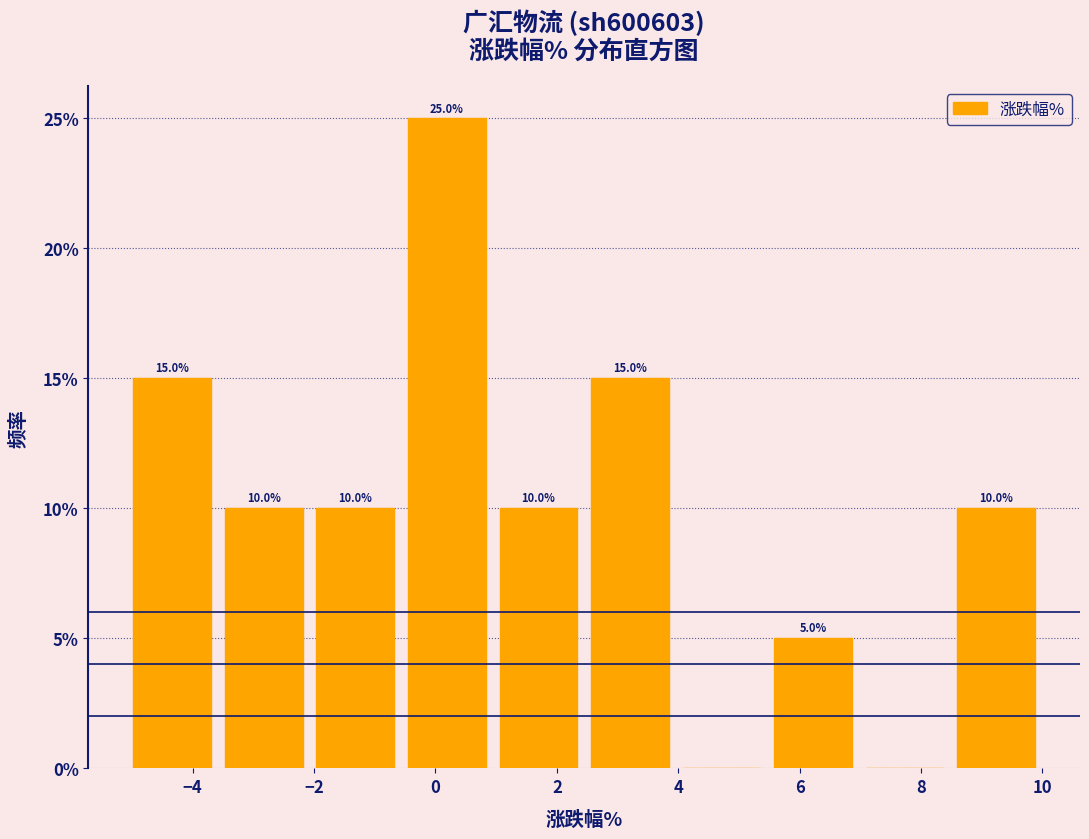

Which range on the x-axis has the tallest bar?

-0.6 to 1.0